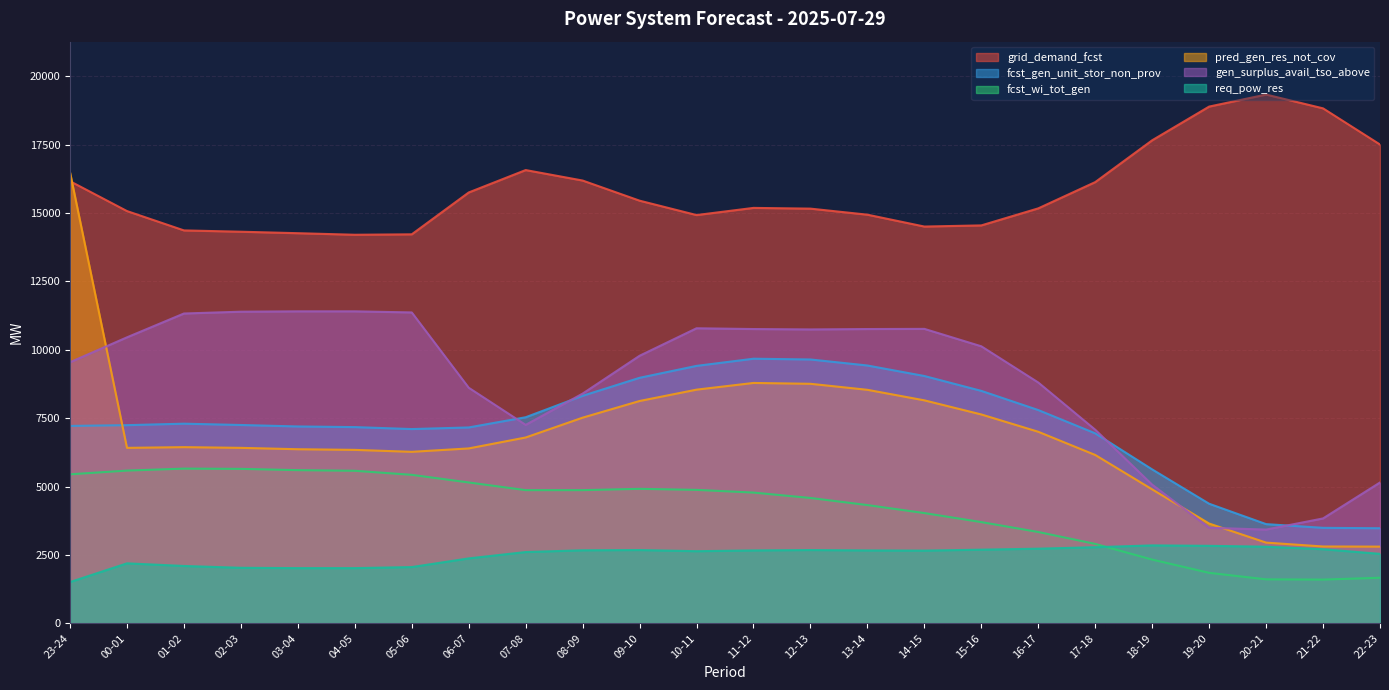

Is it true that pred_gen_res_not_cov equals 2151 at 02-03?

False